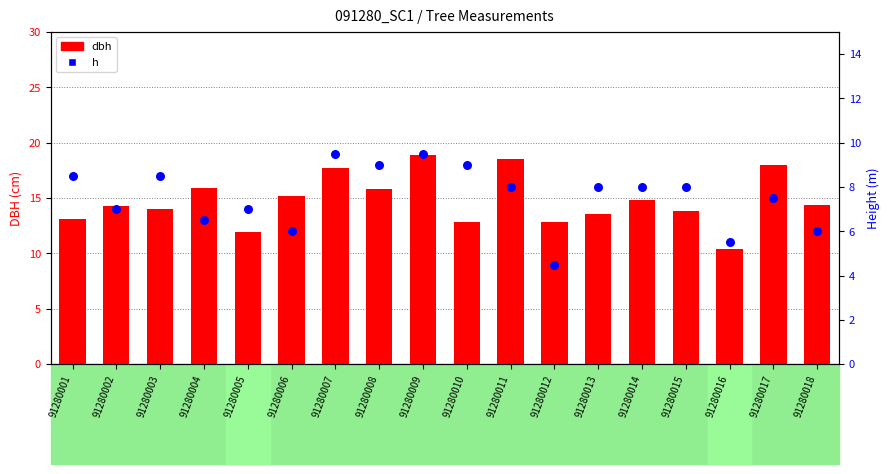

At how many categories does at least one series exceed 14?

10